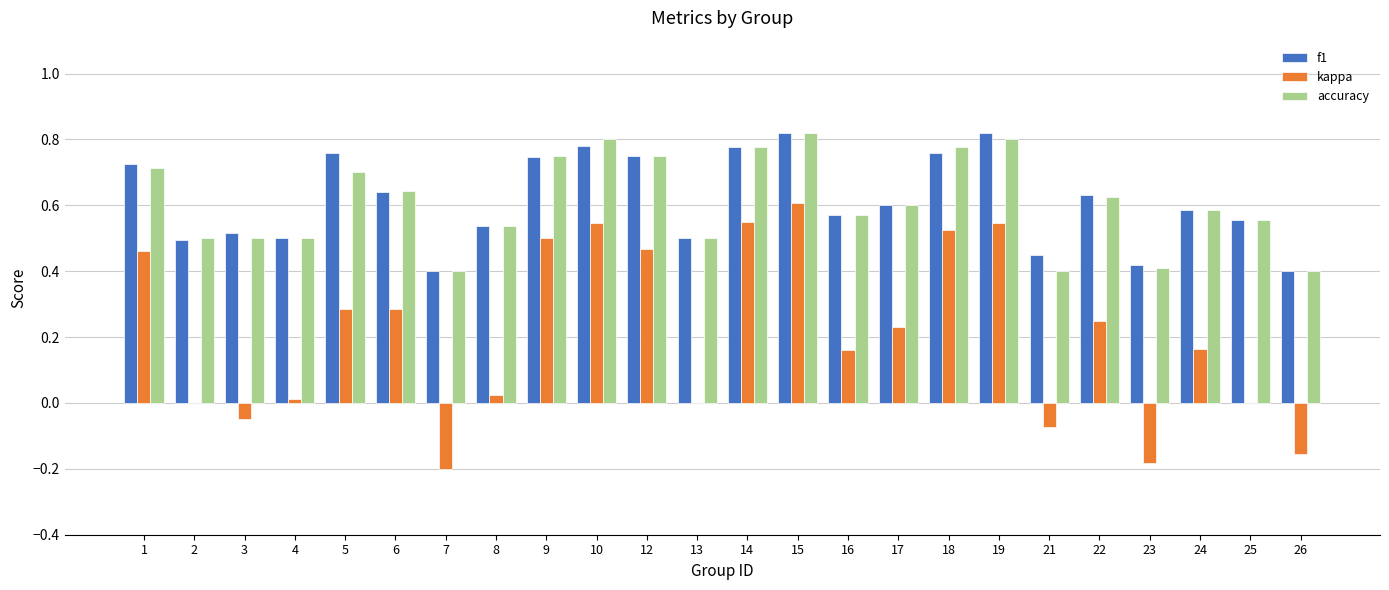

Are the bars horizontal?

No